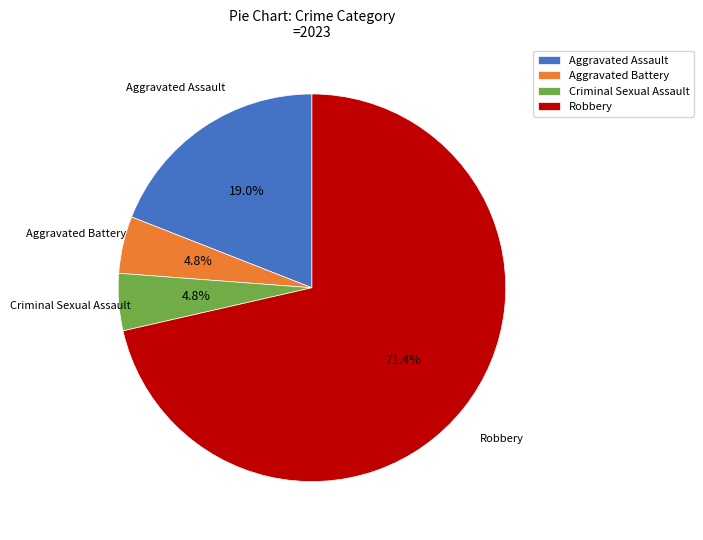

How many slices are in this pie chart?

4